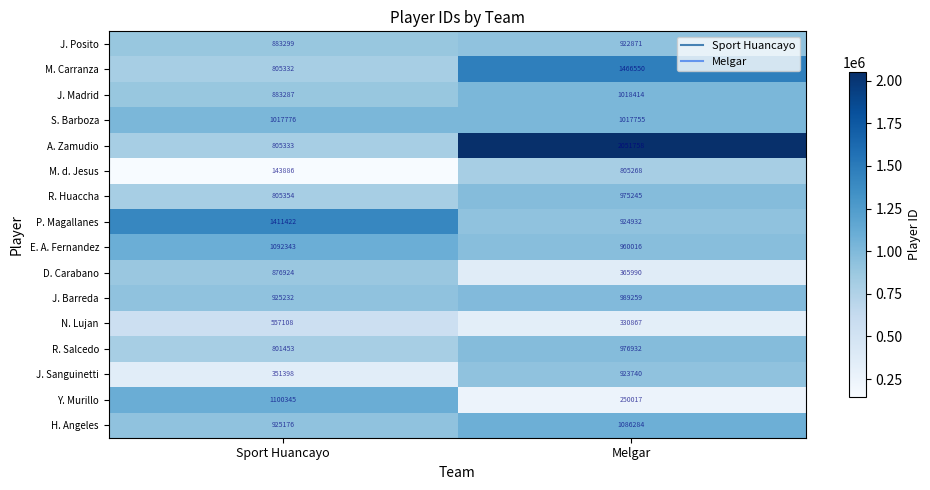

Which label corresponds to the largest value in the chart?

Melgar